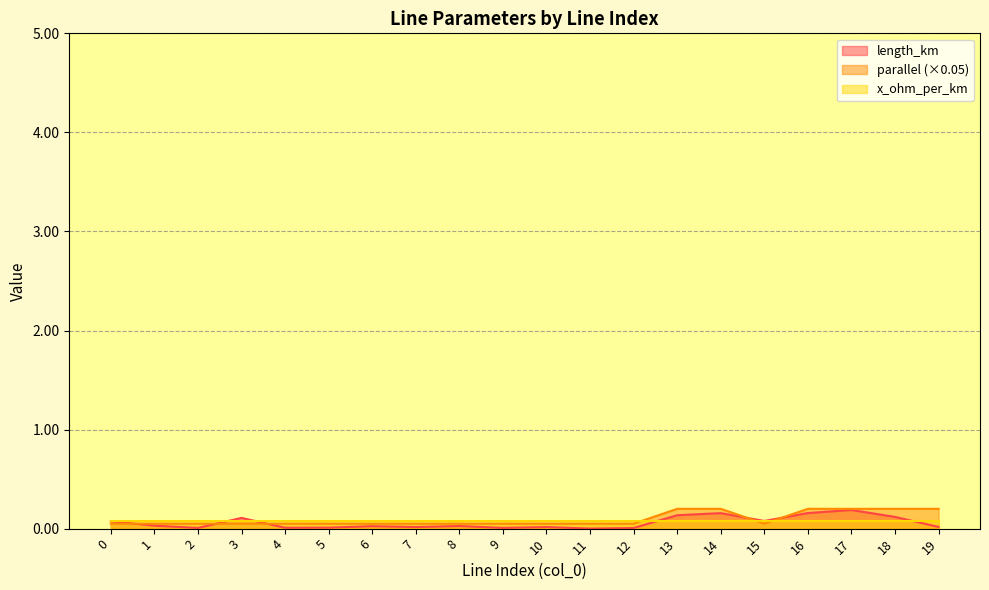

Where is the first local minimum for length_km?

2